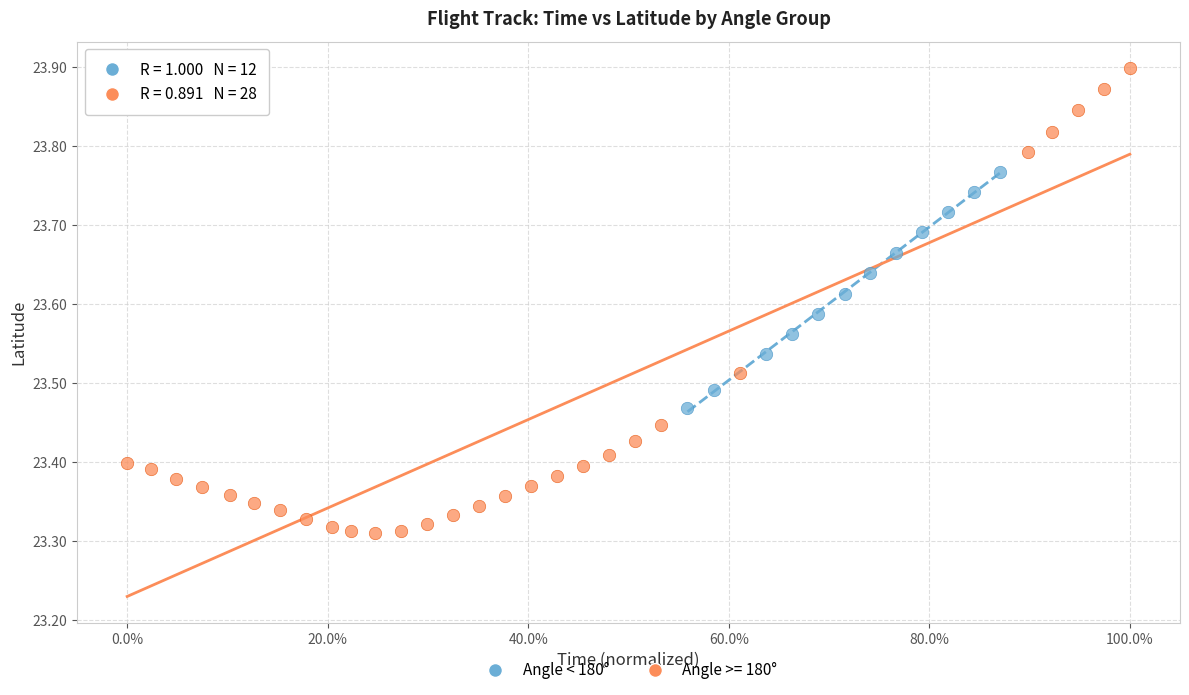

Which series contains the lowest Y value?

Angle >= 180°